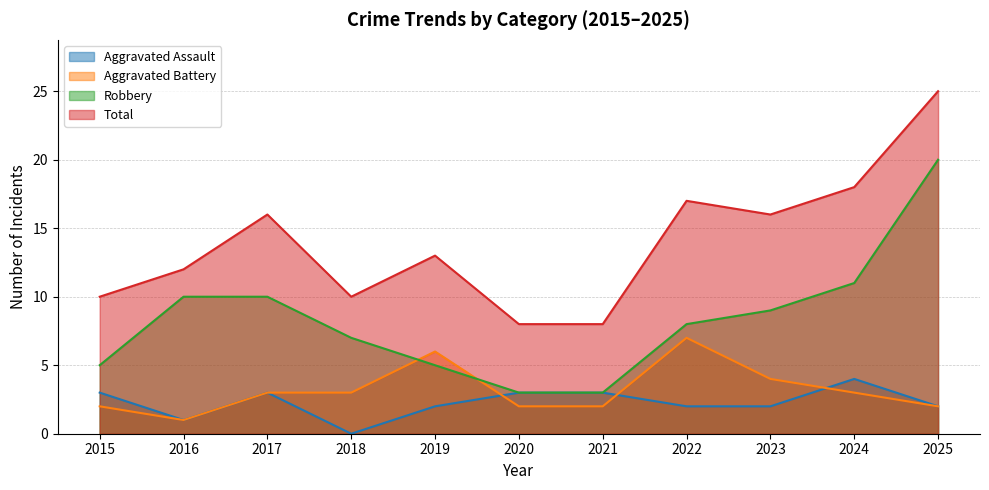

How many times do Aggravated Battery and Aggravated Assault cross each other?

3